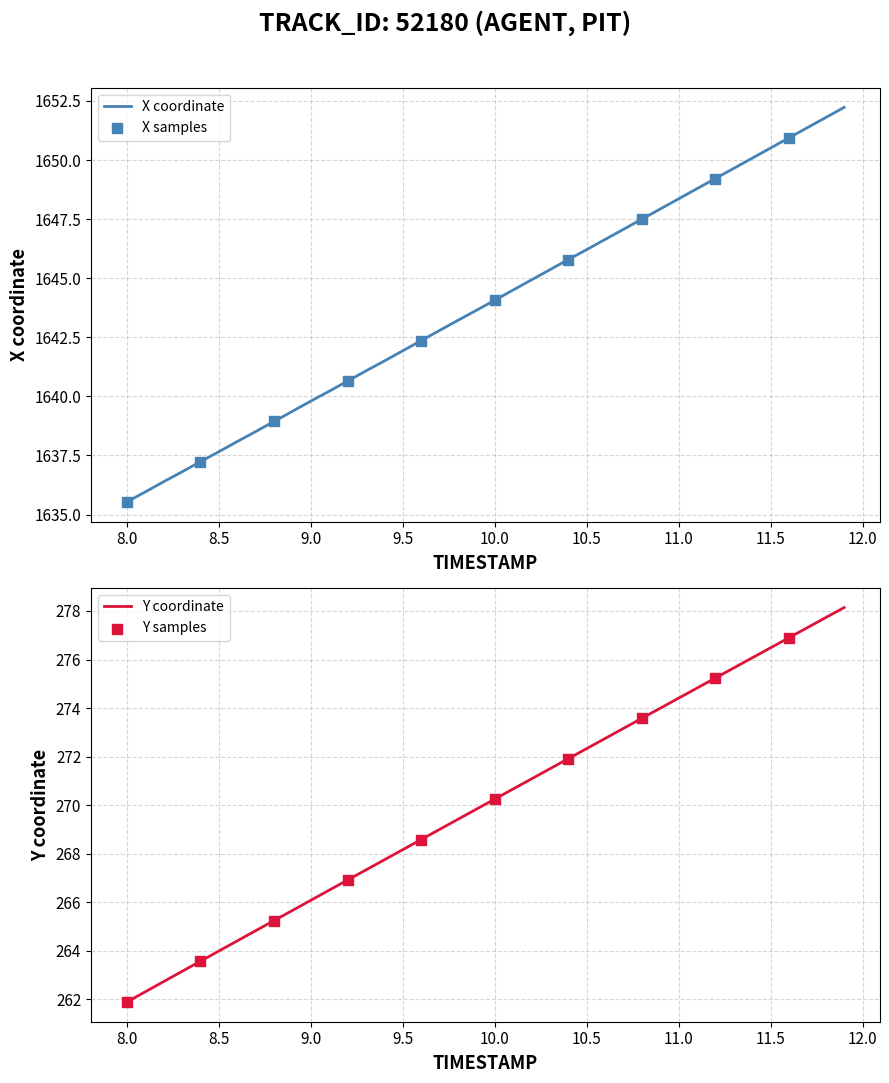

What is the minimum value for X coordinate?

1635.5